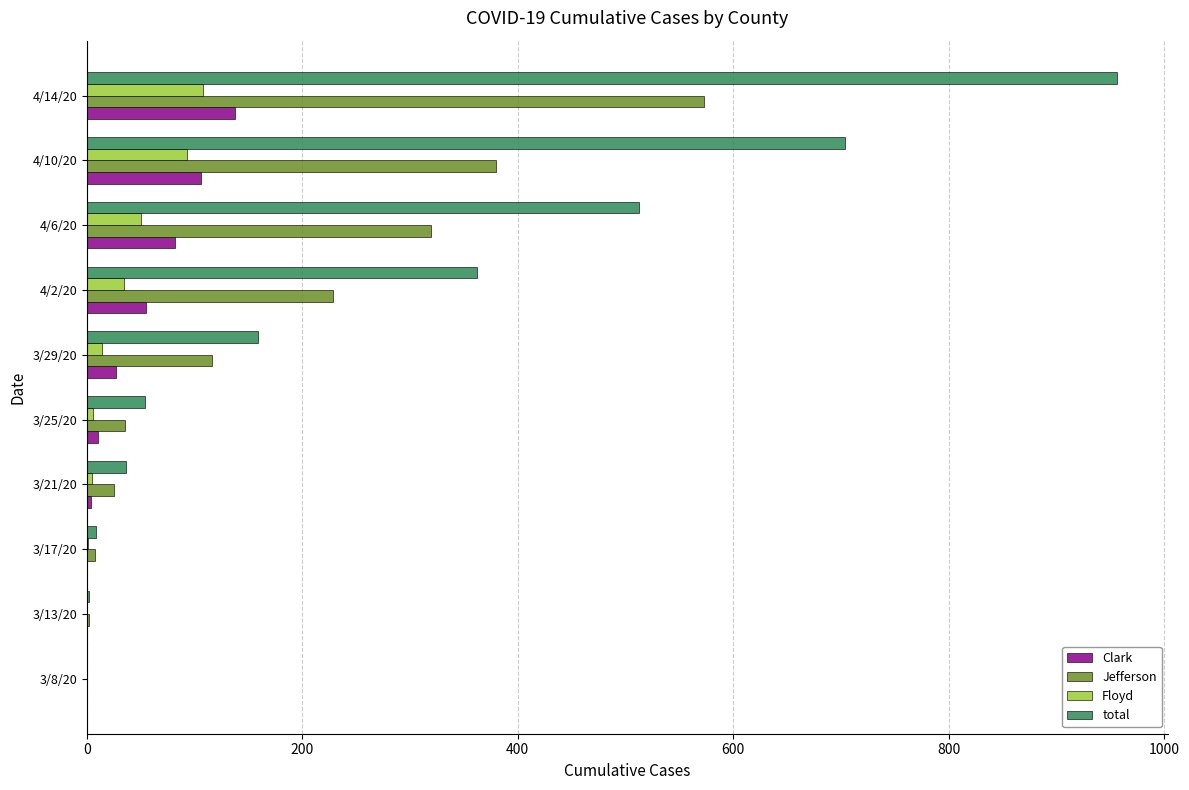

At which label is Floyd closest to 54?

4/6/20